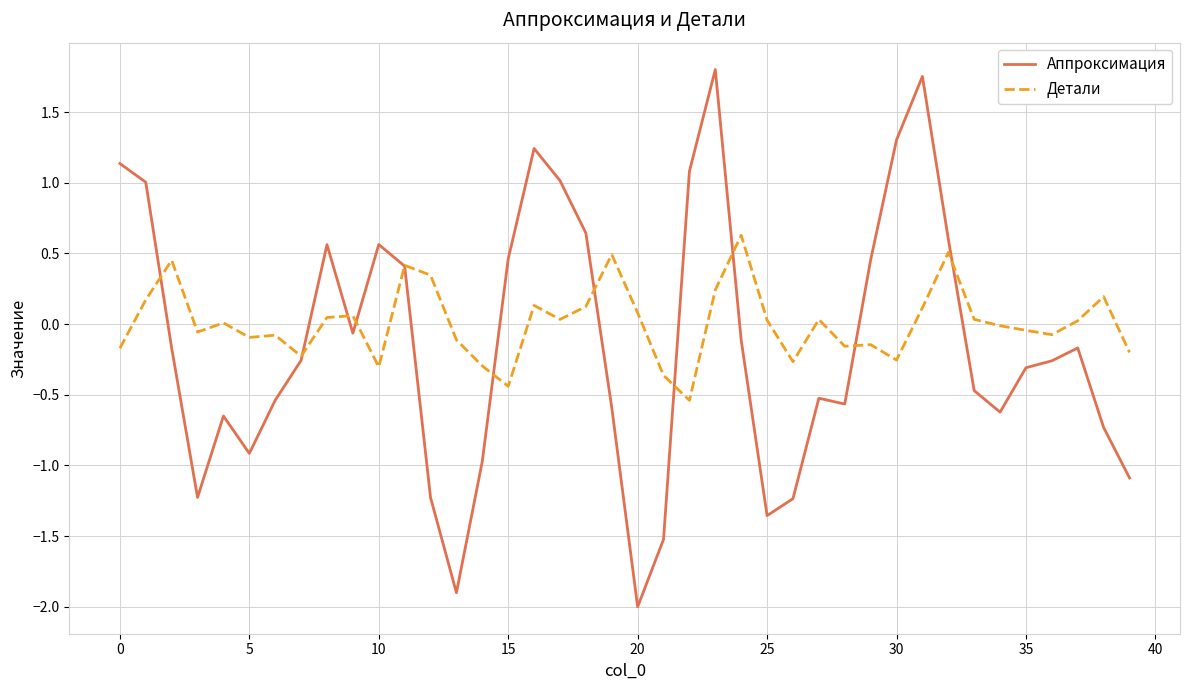

Count the number of data series in this chart.

2